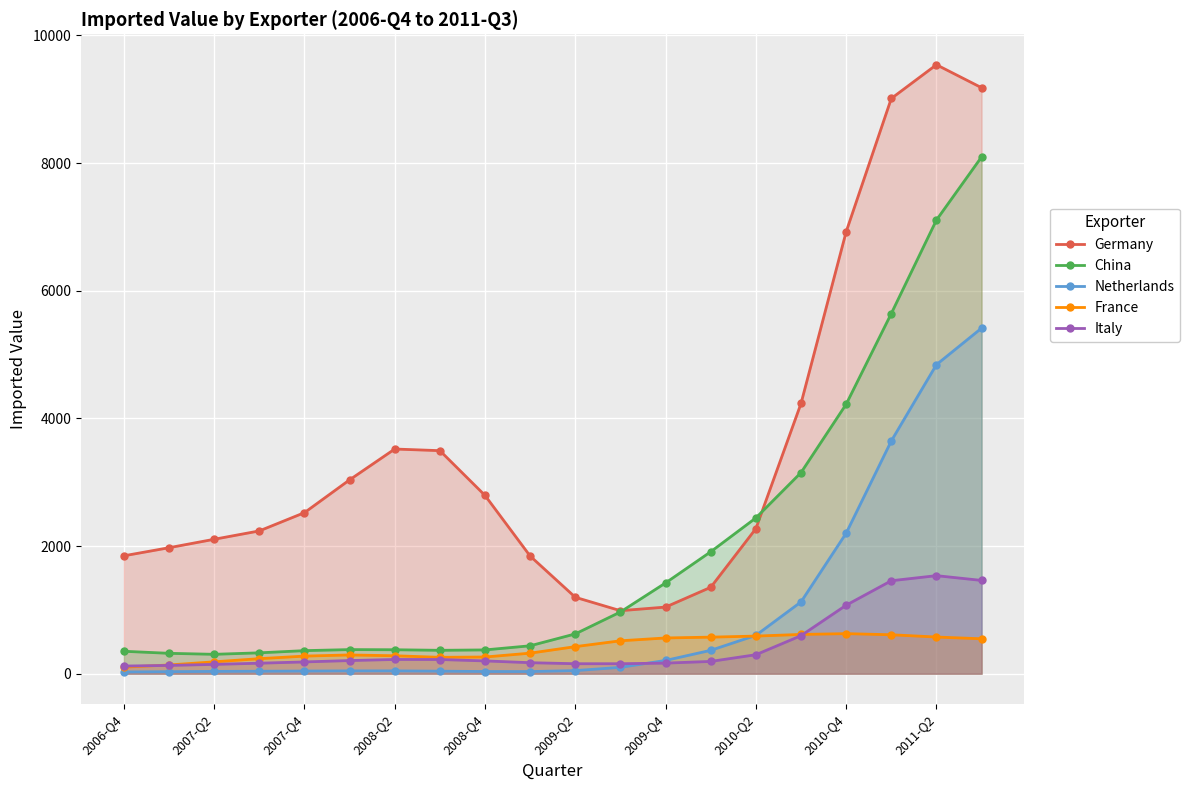

Reading left to right, list all the values displayed in this chart.

Germany: 1847.3	1973.9	2106.2	2237.2	2523.4	3037.5	3520.2	3494.5	2792.7	1842.8	1197.2	987.2	1043.9	1353.7	2273.0	4234.1	6923.6	9012.4	9541.2	9181.0
China: 351.3	319.3	303.6	326.9	361.2	377.6	375.2	366.5	372.6	437.4	623.6	967.3	1422.4	1910.6	2440.5	3150.6	4221.9	5643.0	7107.8	8096.4
Netherlands: 27.3	31.8	36.0	38.6	41.6	44.5	44.2	39.8	34.2	33.6	48.6	99.8	207.8	366.1	600.5	1124.8	2201.3	3646.4	4841.9	5414.1
France: 102.6	136.8	186.1	235.2	275.7	293.8	280.8	256.7	261.4	321.9	424.0	515.6	559.9	572.8	589.4	615.2	627.5	610.1	574.5	547.0
Italy: 120.0	129.6	145.8	164.5	184.4	205.9	223.0	222.3	200.4	172.4	156.3	156.2	165.8	192.2	297.4	595.5	1073.2	1456.5	1536.1	1461.4